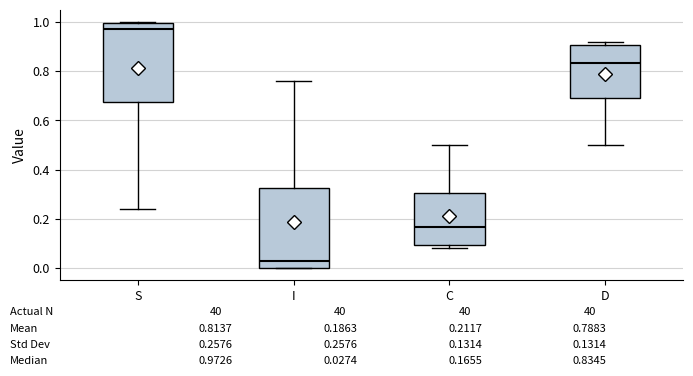

Which box has the lowest median line?

I